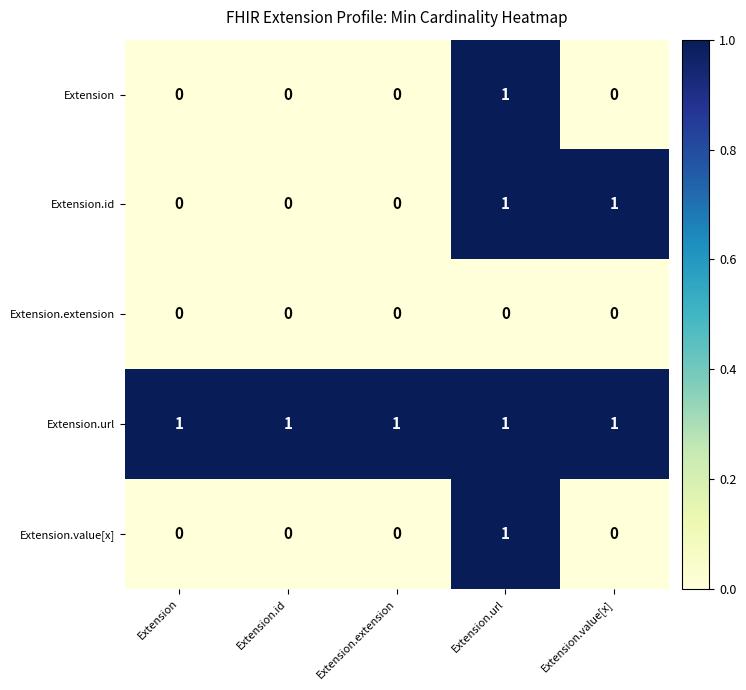

At which category is the sum across all series the highest?

Extension.url